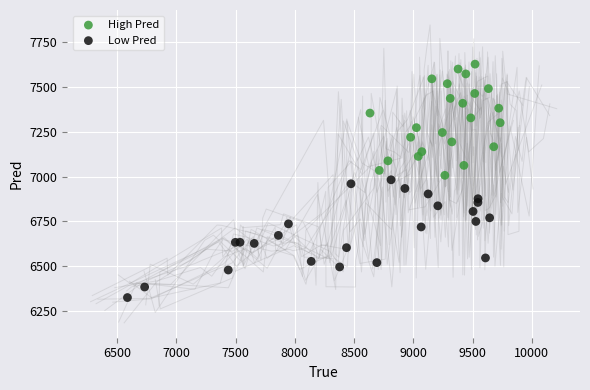

Which series contains the lowest Y value?

Low Pred